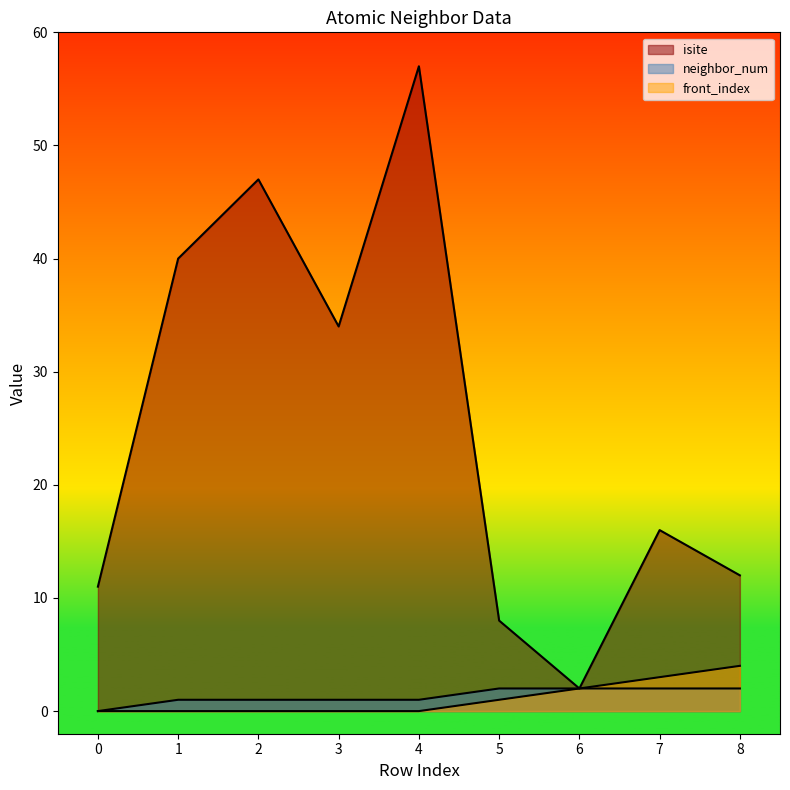

What is the total value across all series at 7?

21